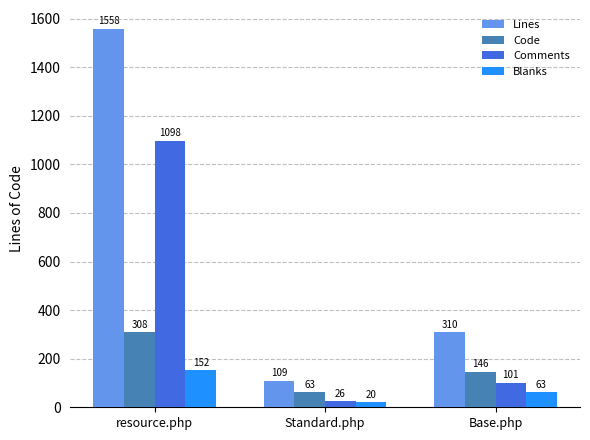

Is the value of Lines at resource.php greater than the value of Blanks at Standard.php?

Yes